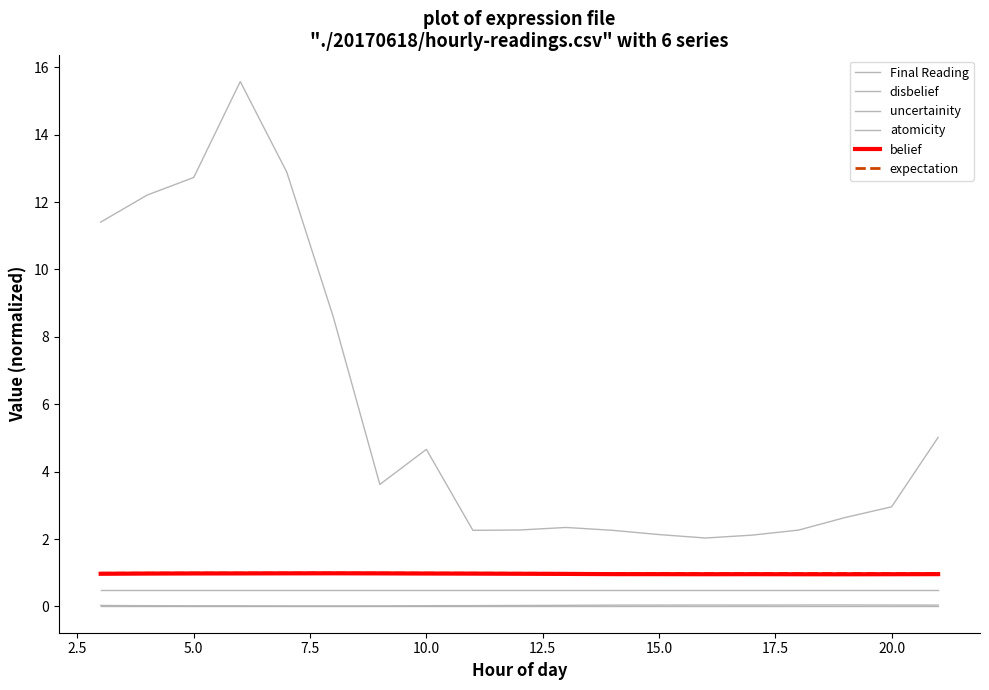

How many distinct data groups are displayed?

6